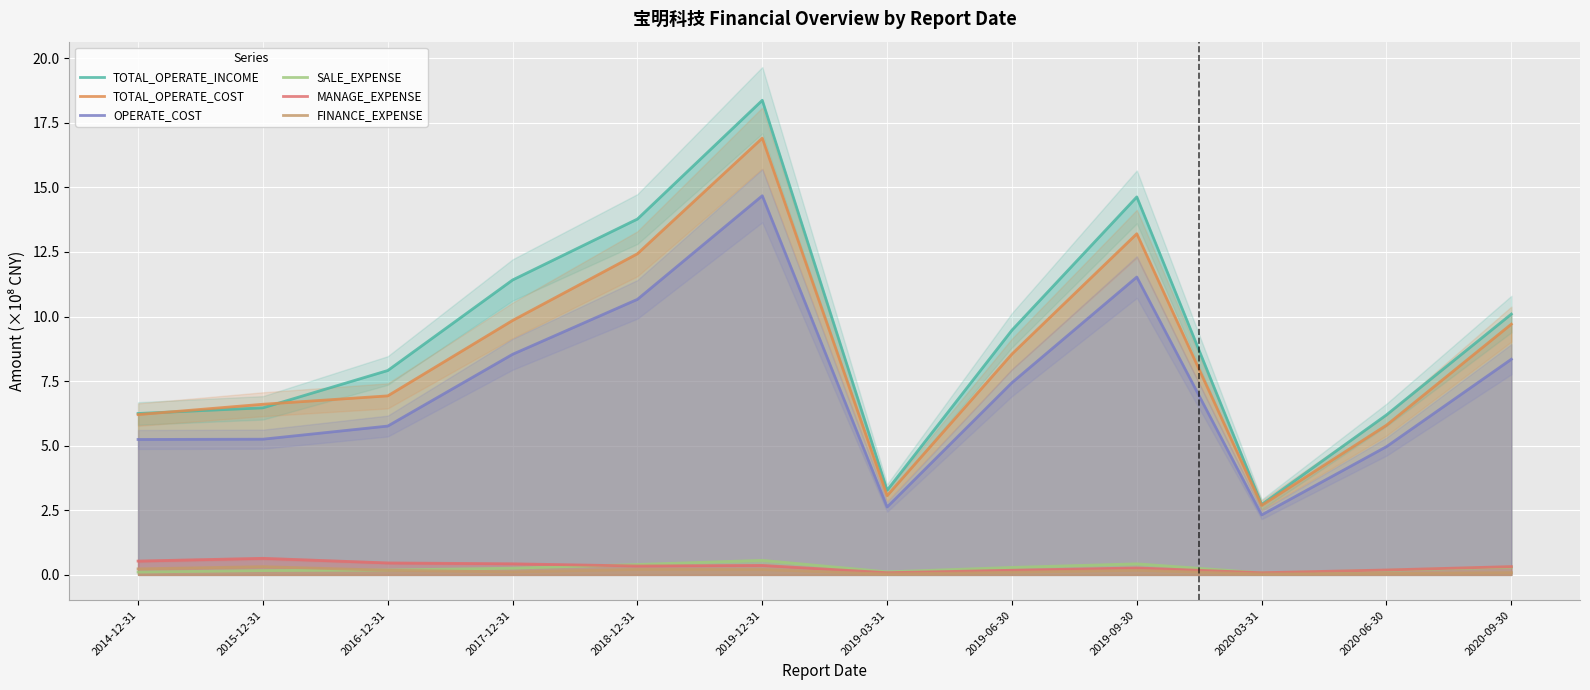

What are all the series names shown in the legend?

TOTAL_OPERATE_INCOME, TOTAL_OPERATE_COST, OPERATE_COST, SALE_EXPENSE, MANAGE_EXPENSE, FINANCE_EXPENSE